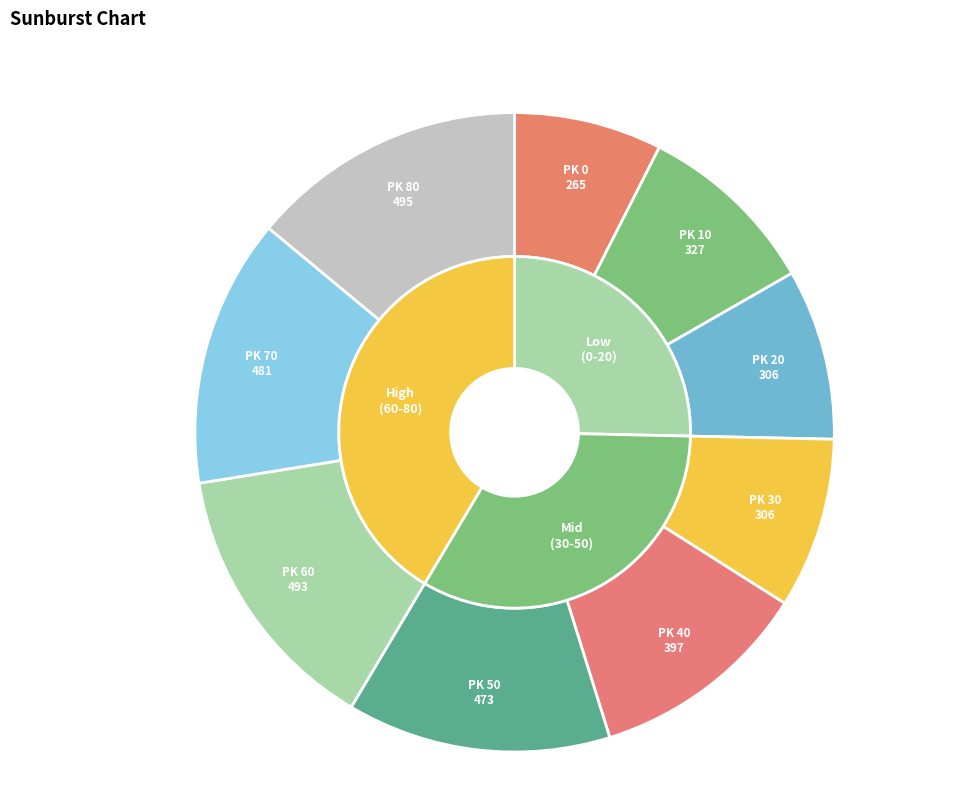

What is the ratio of the value at 80 to the value at 0?

1.9